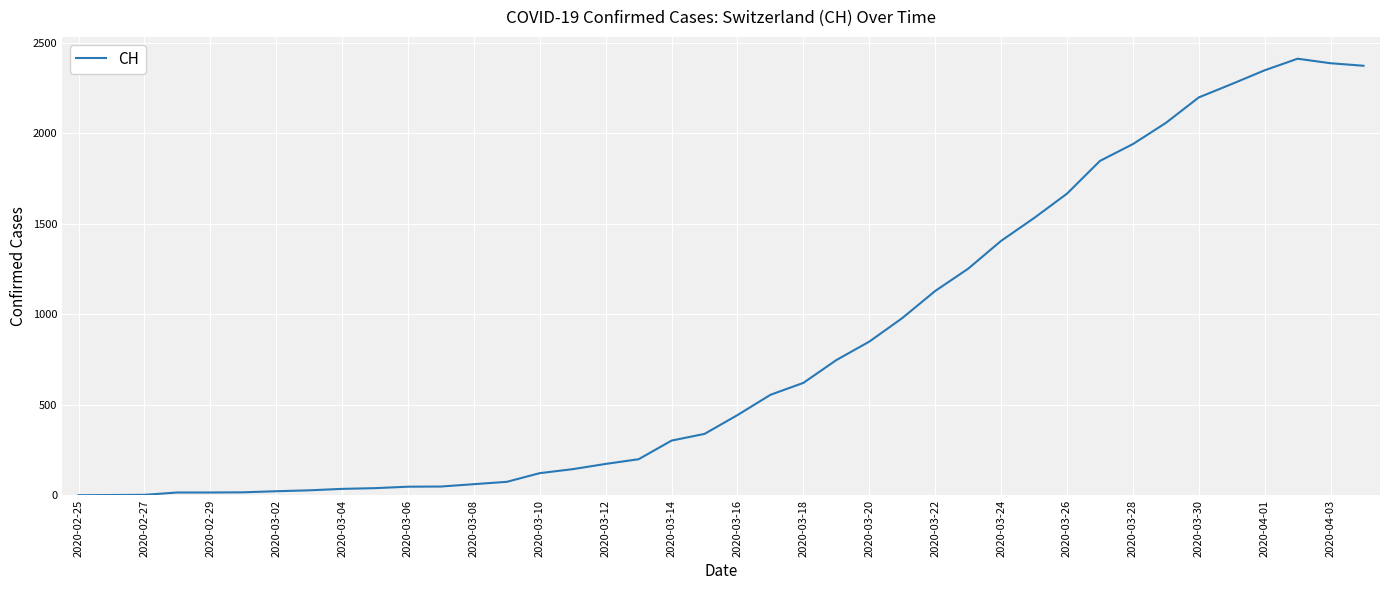

What is the maximum value shown in the chart?

2413